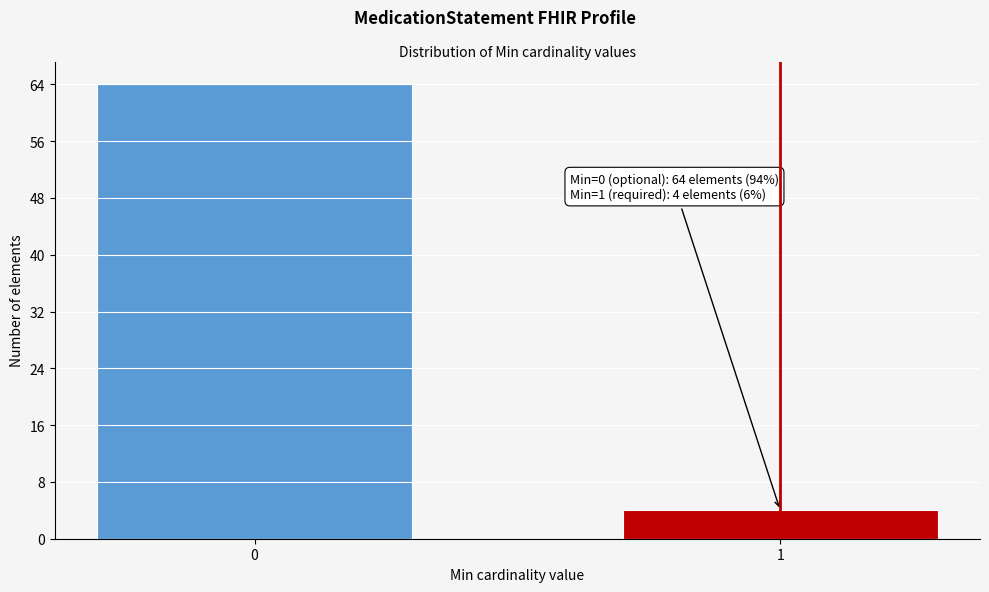

Reading right to left, transcribe all the data shown in this chart.

4	64